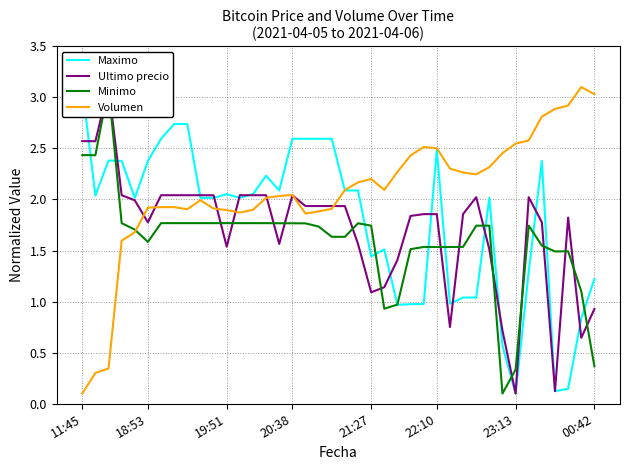

The value of Volumen at 21:27 is 2.2. True or false?

True